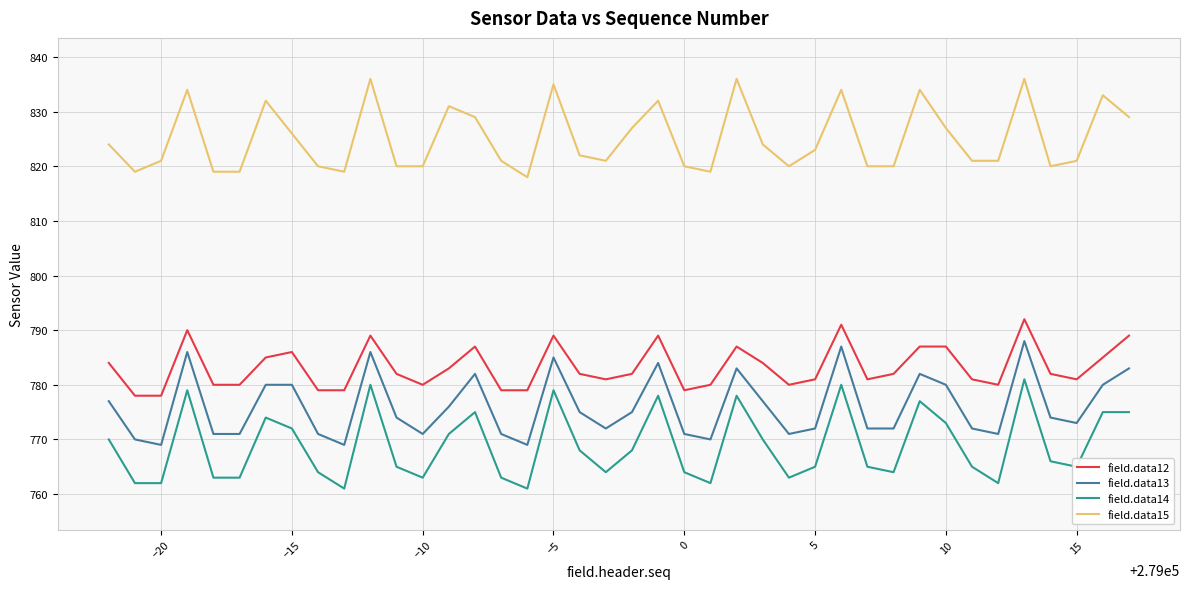

Does the chart have visible grid lines?

Yes